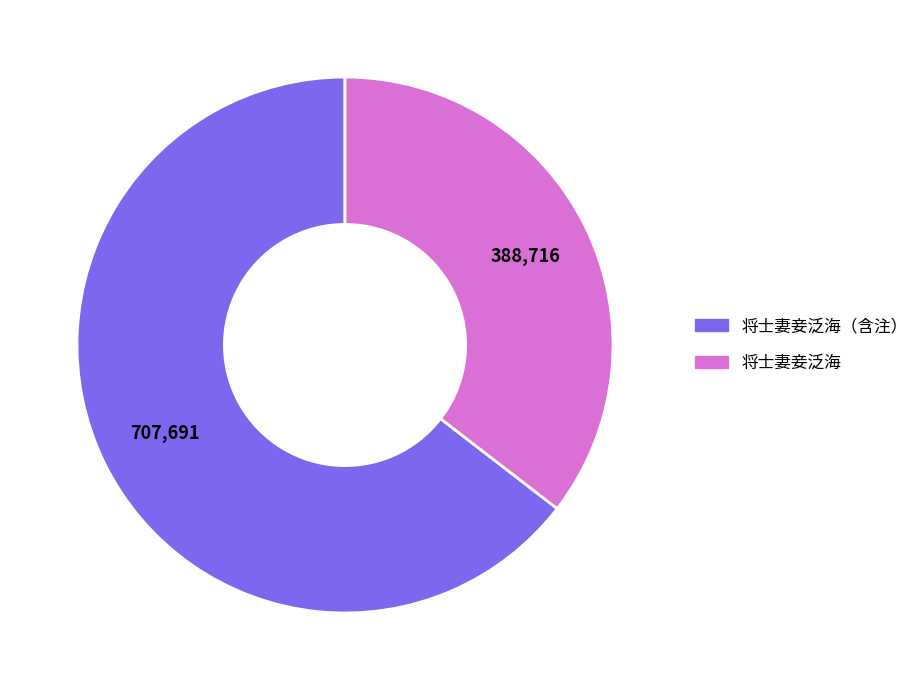

Between 将士妻妾泛海（含注） and 将士妻妾泛海, which is larger?

将士妻妾泛海（含注）